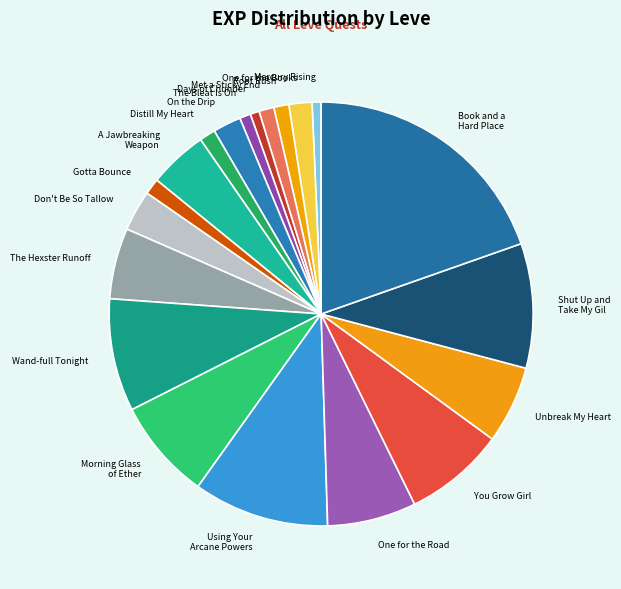

Approximately how many times larger is the value at Root Rush compared to Gotta Bounce?

0.9